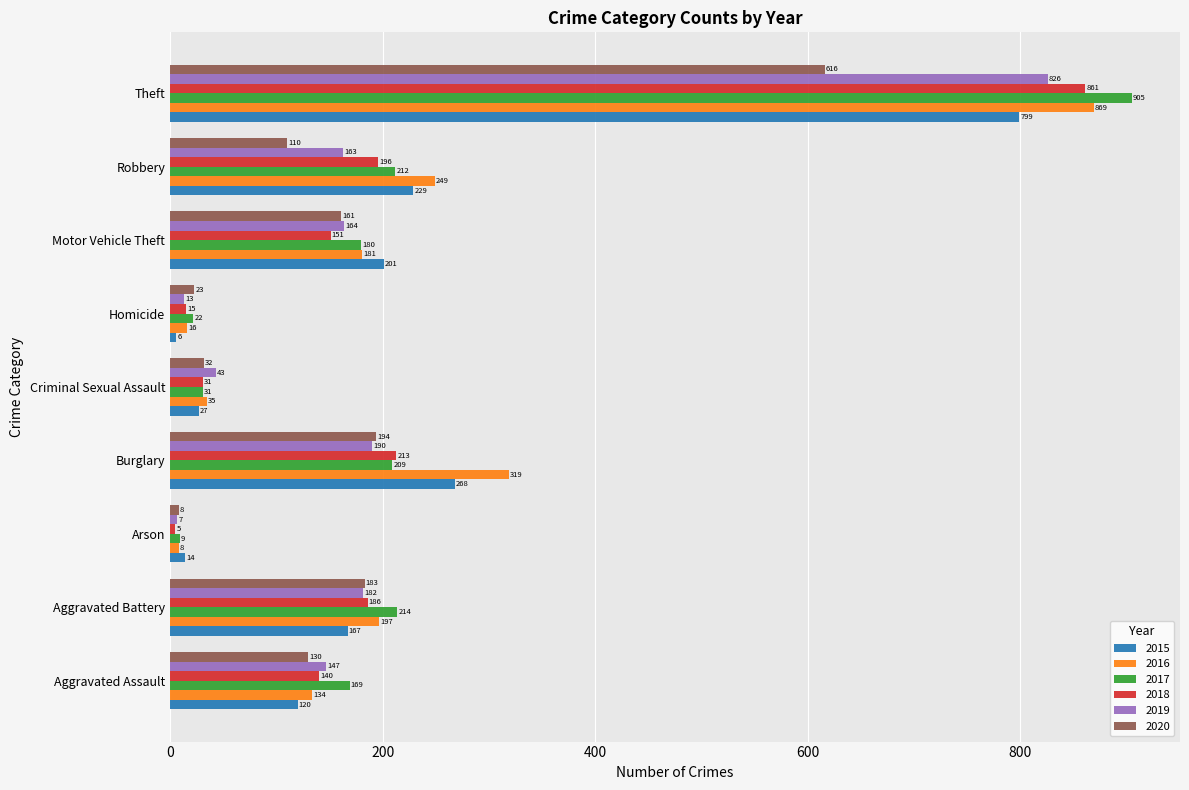

At which category does the chart reach its peak across all series?

Theft